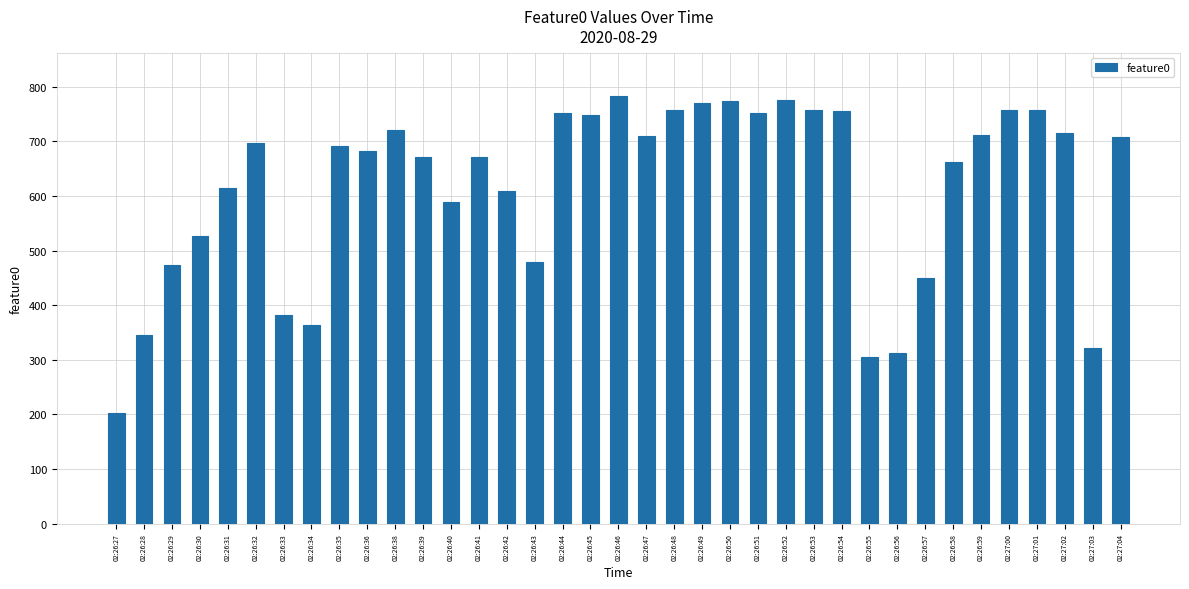

Which label corresponds to the smallest value in the chart?

02:26:27